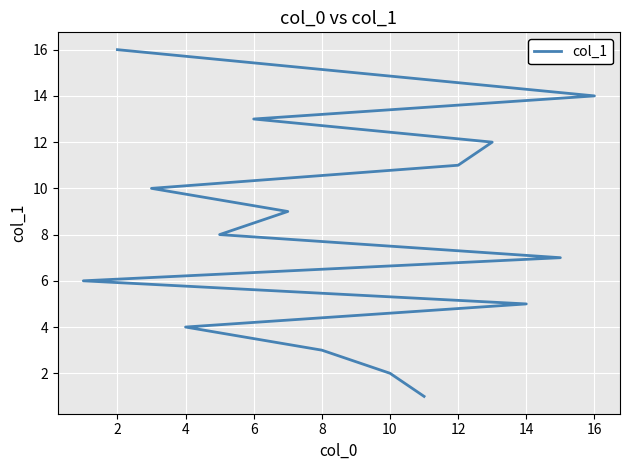

True or false: the data has more than 2 interior local peaks.

False